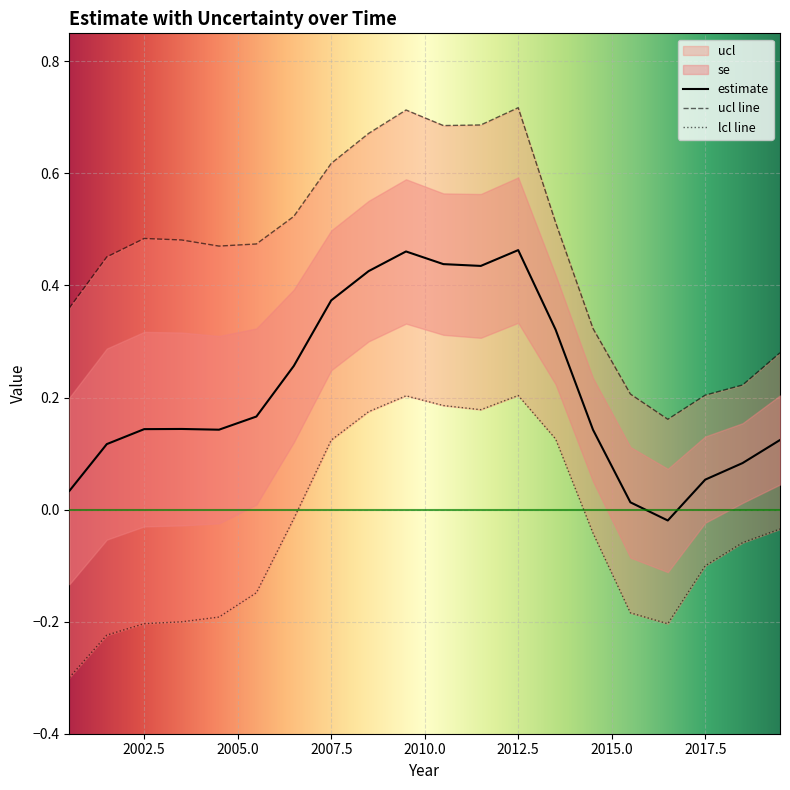

What is the total value across all series at 2010.5?

1.1